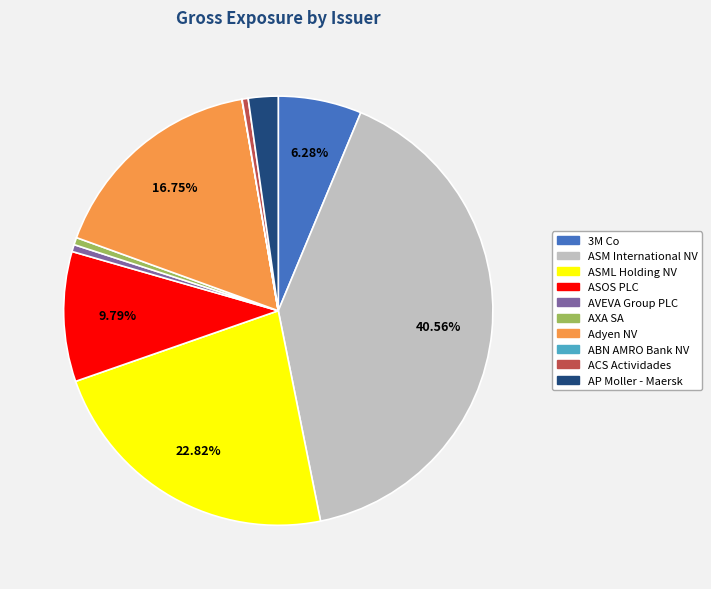

To the nearest percent, what is the average slice percentage?

10%